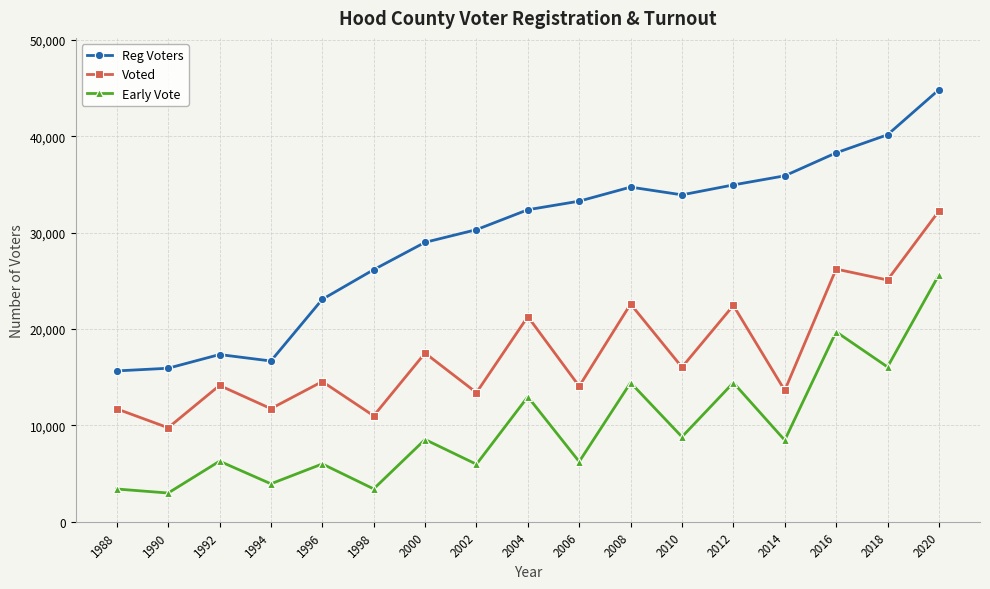

How many interior local valleys does the Voted series have?

8